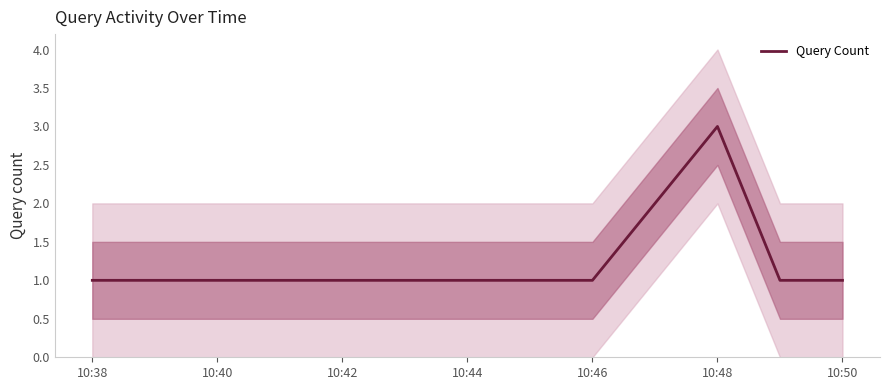

Reading left to right, list all the values displayed in this chart.

1	1	2	3	1	1